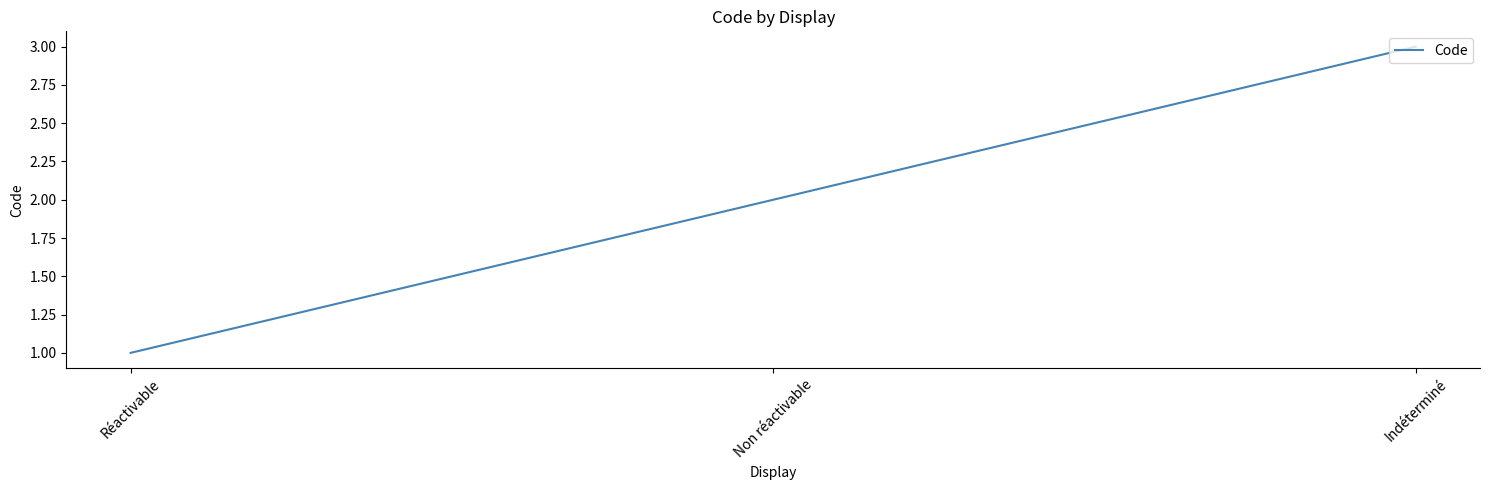

How many values are between 1 and 3?

3